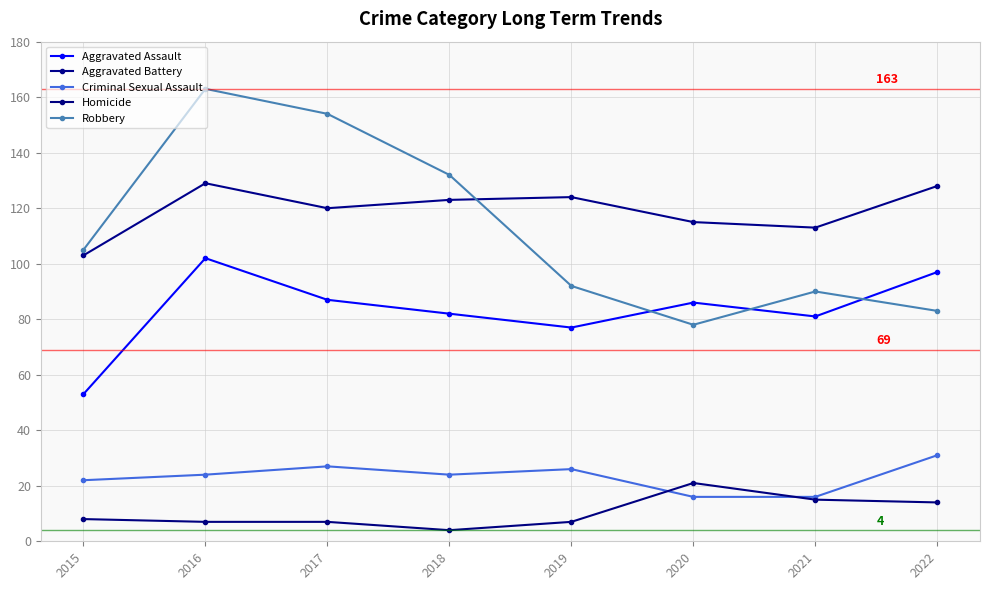

How many lines are shown in the chart?

5